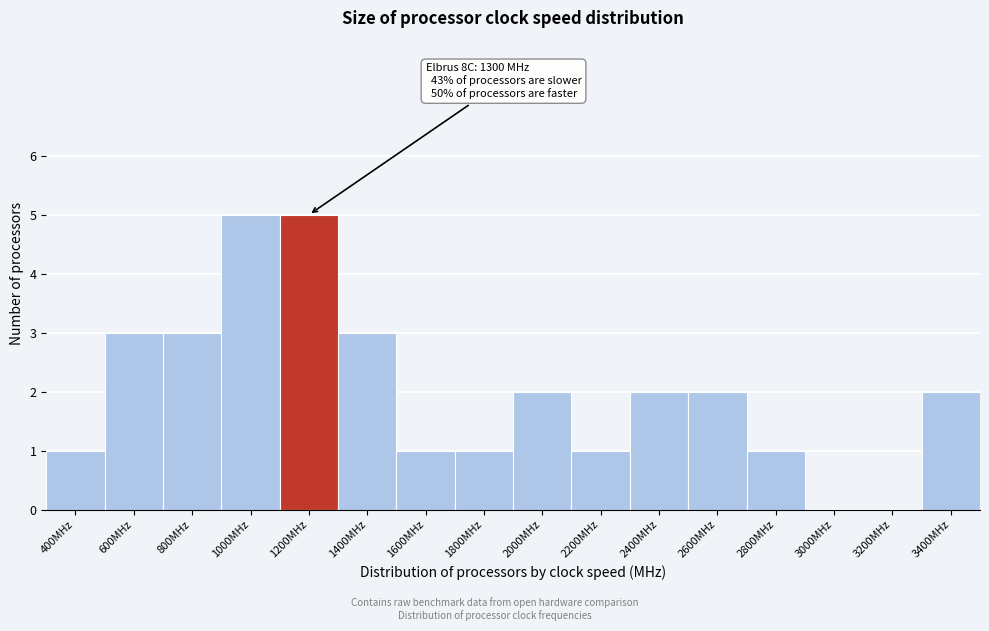

Reading right to left, what are all the values shown in this chart?

3400MHz=2	3200MHz=0	3000MHz=0	2800MHz=1	2600MHz=2	2400MHz=2	2200MHz=1	2000MHz=2	1800MHz=1	1600MHz=1	1400MHz=3	1200MHz=5	1000MHz=5	800MHz=3	600MHz=3	400MHz=1